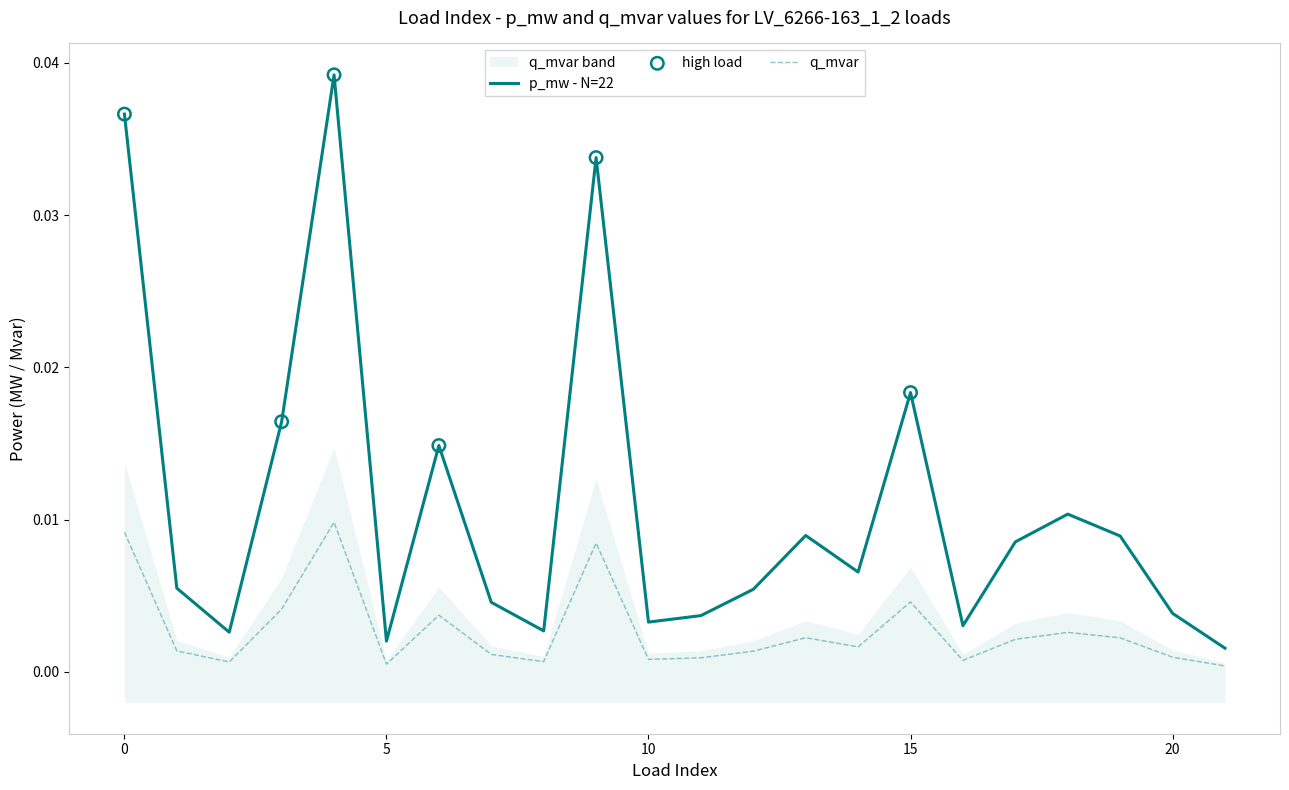

Which series has the largest total across all categories?

p_mw